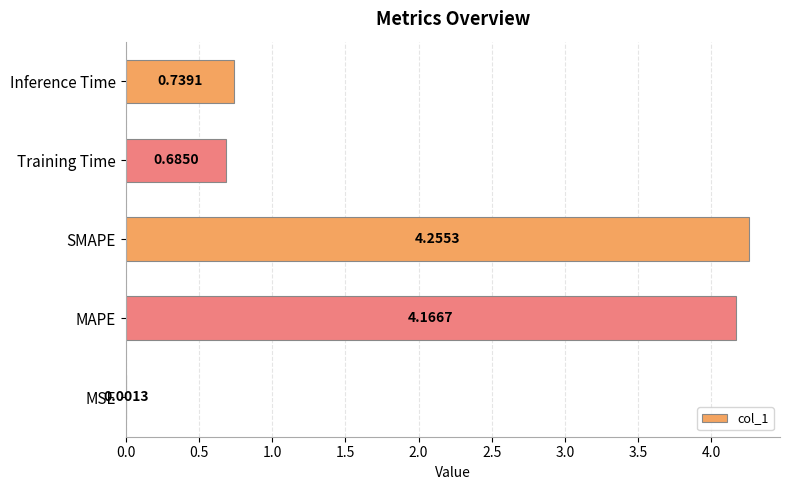

What is the sum of all values?

9.8